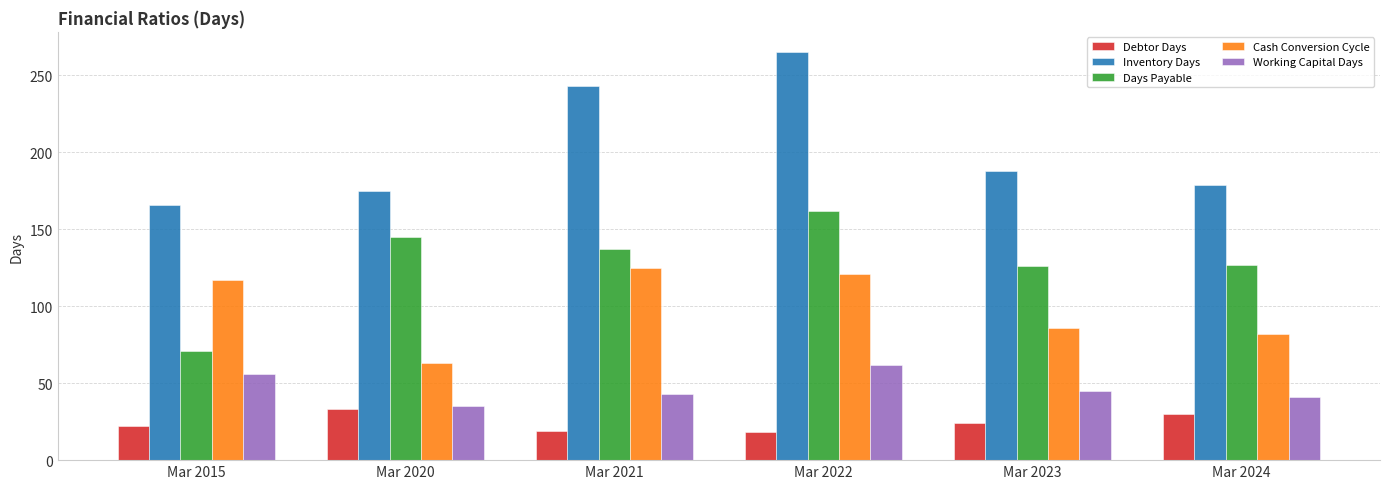

Which series has the largest total across all categories?

Inventory Days